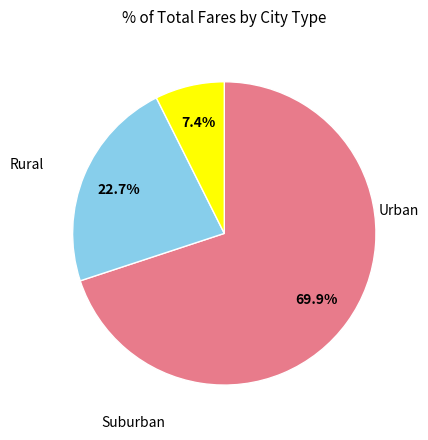

Is there any slice that represents more than half of the pie?

Yes